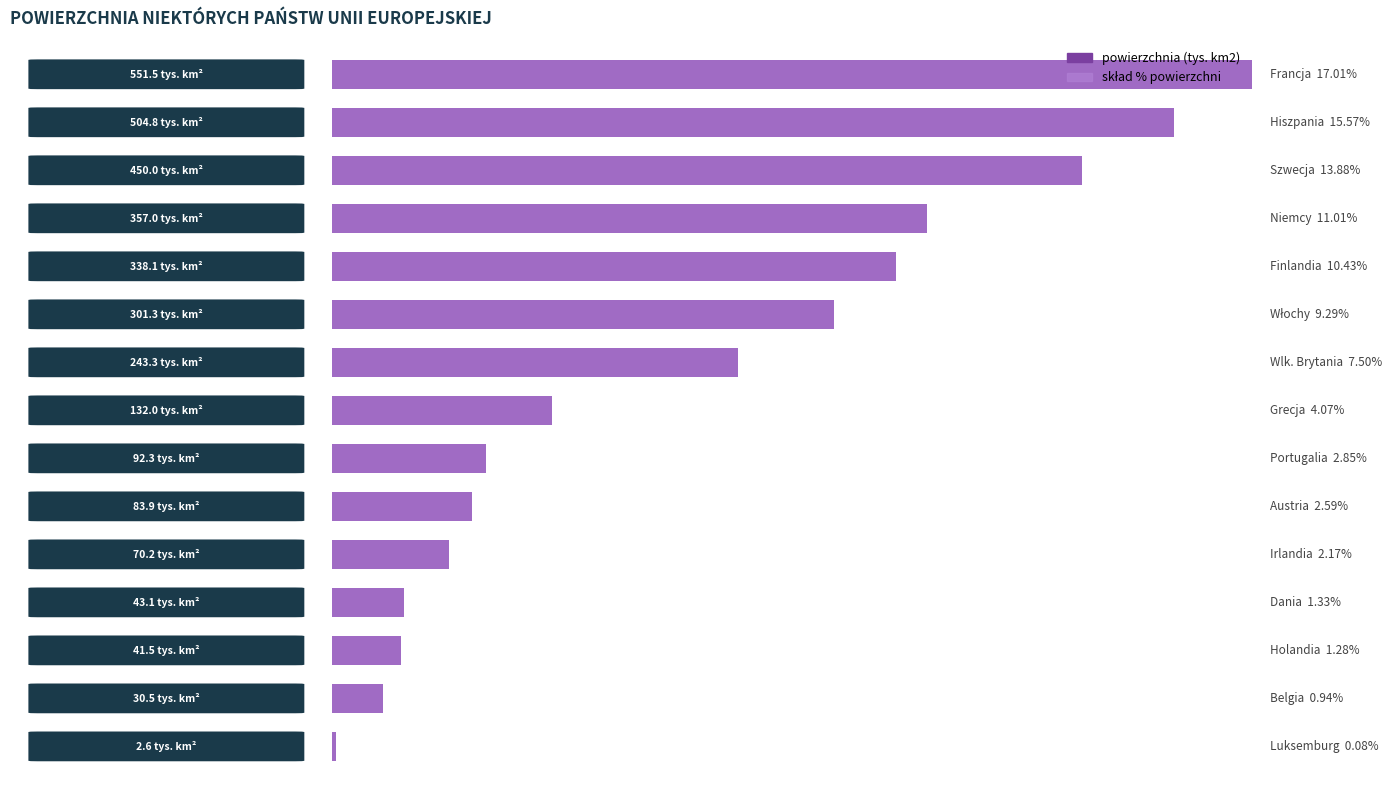

List the labels in order of powierzchnia (tys. km2) value, smallest first.

14, 13, 12, 11, 10, 9, 8, 7, 6, 5, 4, 3, 2, 1, 0